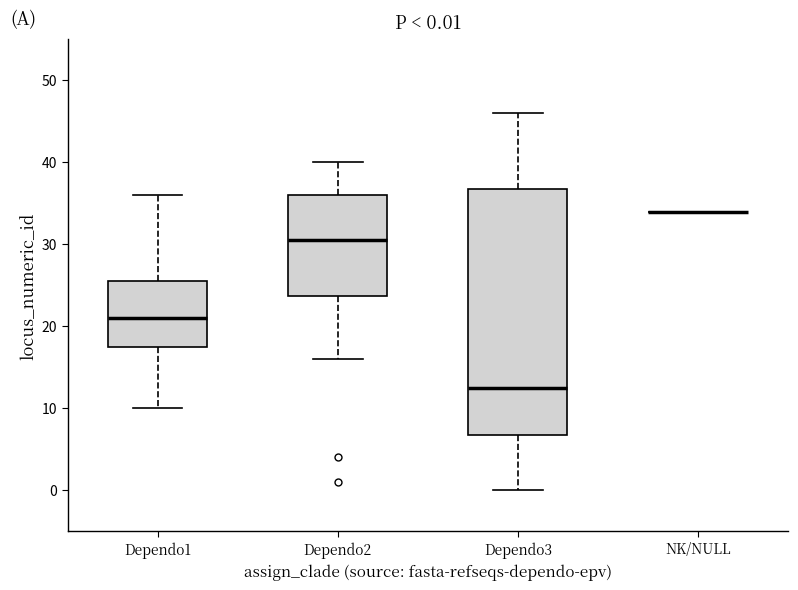

Comparing the boxes themselves (not the whiskers), which one is the tallest?

Dependo3